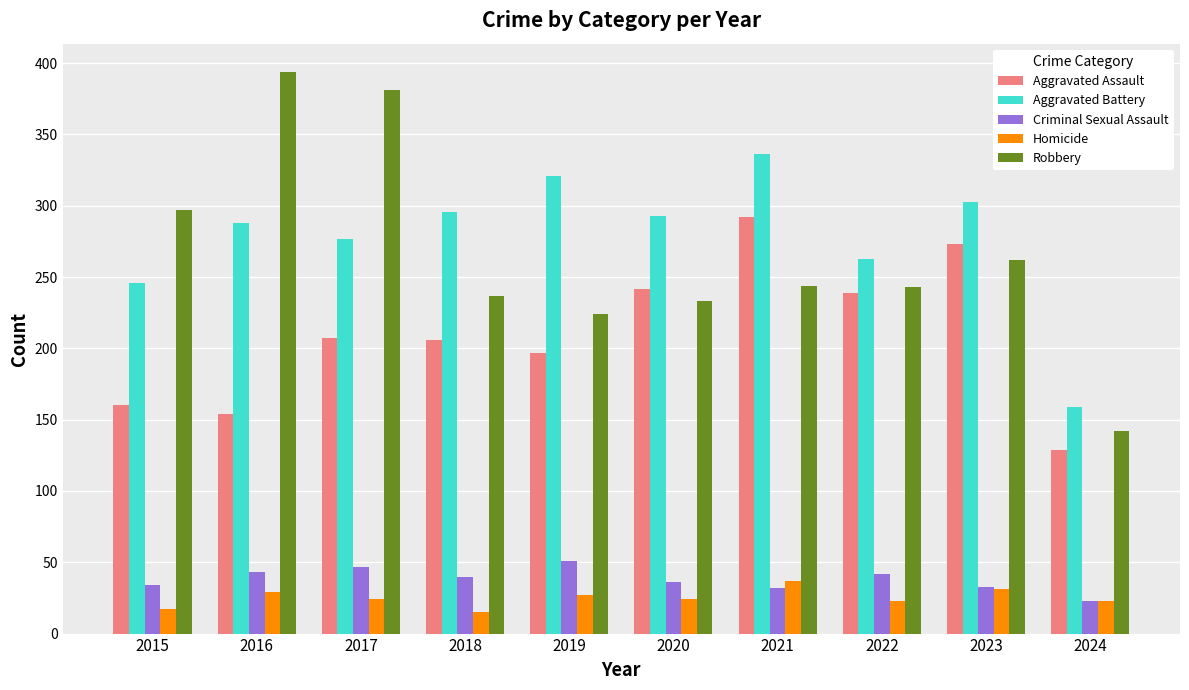

What is the total value across all series at 2018?

794